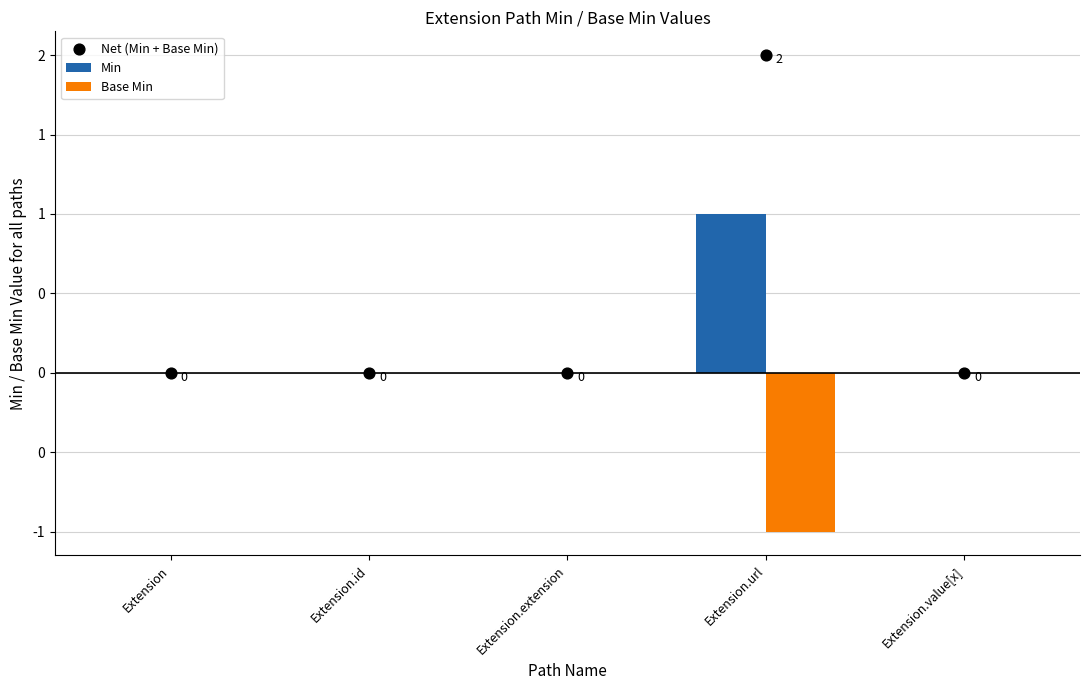

Which series has the largest Y range (max minus min)?

Net (Min + Base Min)